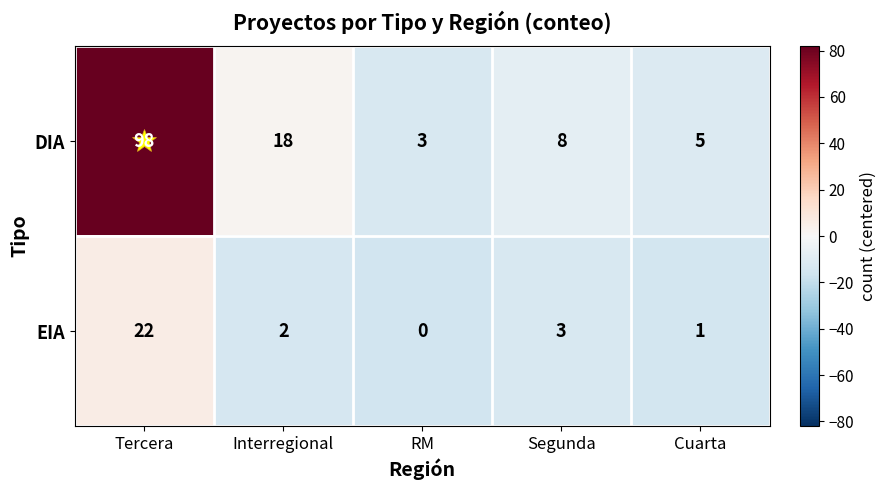

True or false: EIA has a value of 5 at Segunda.

False